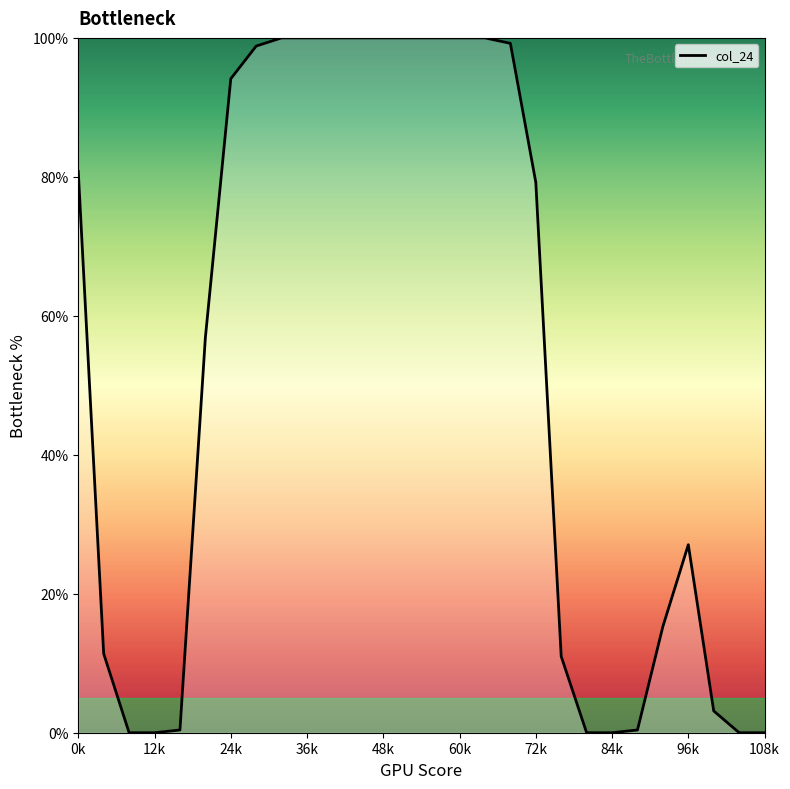

What is the maximum value shown in the chart?

100.0